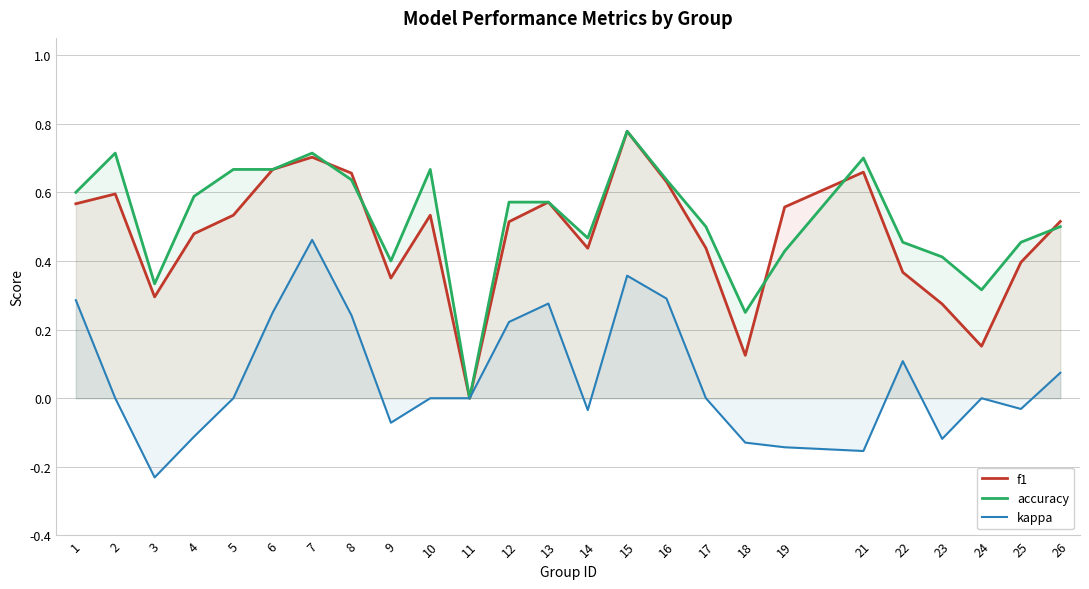

What is the total value across all series at 9?

0.7